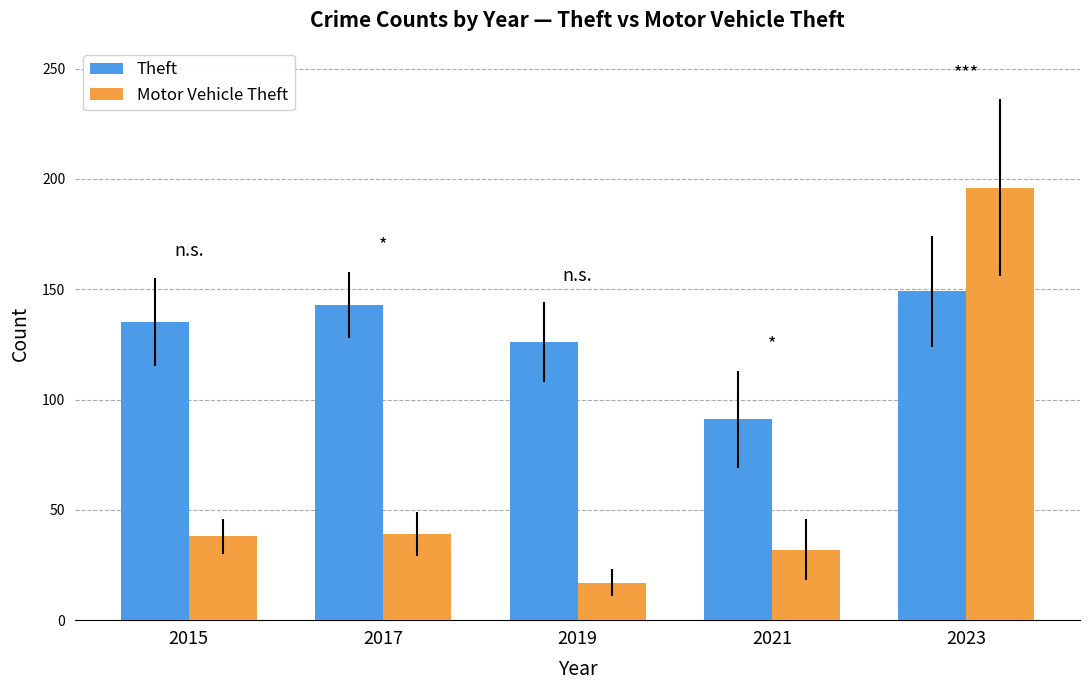

What value does the Theft series have at 2015, to the nearest 5?

135